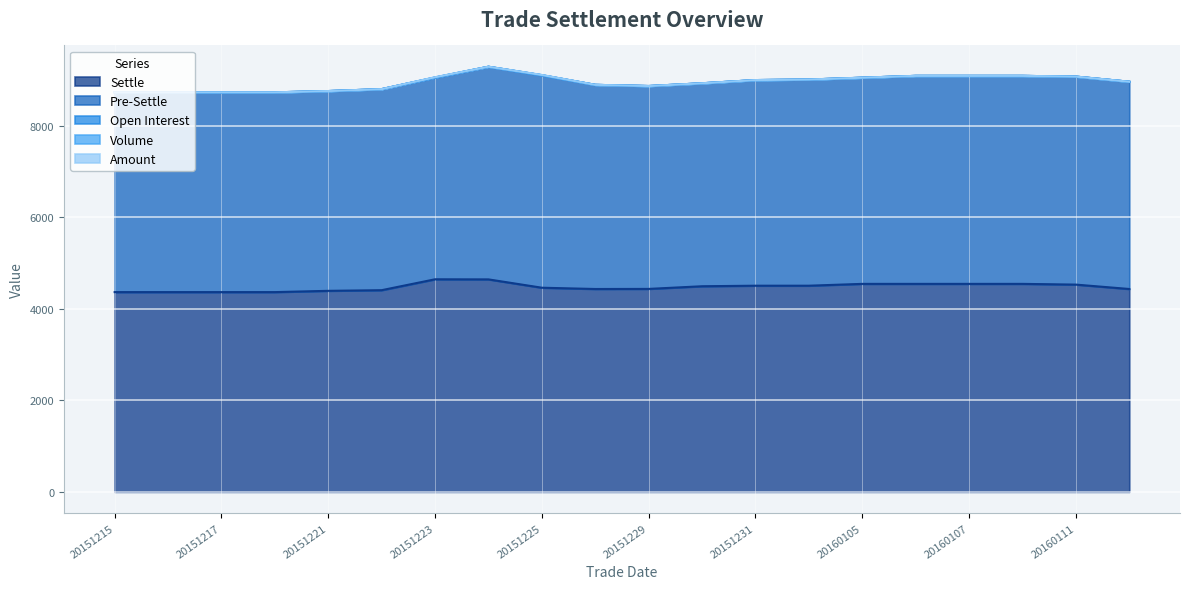

Count the number of data series in this chart.

5